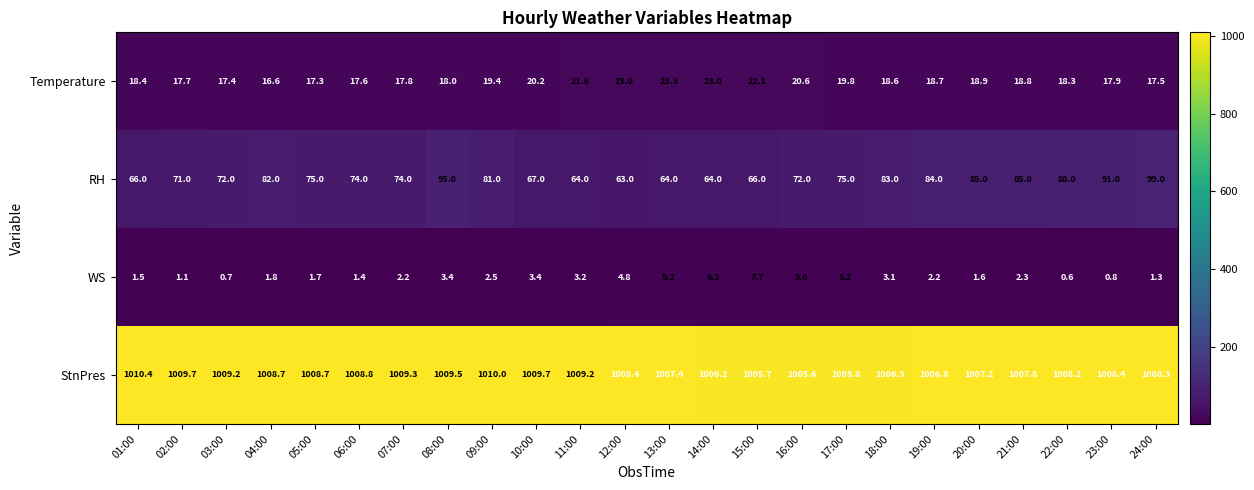

Where is RH nearest to the value 81?

09:00